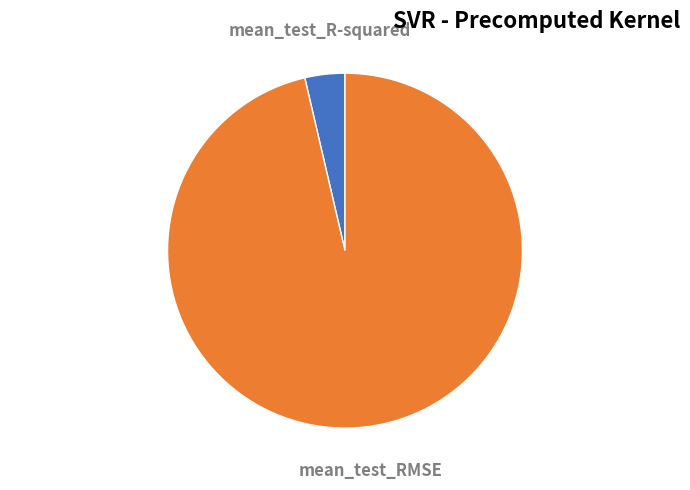

Is there a majority slice in this chart?

Yes